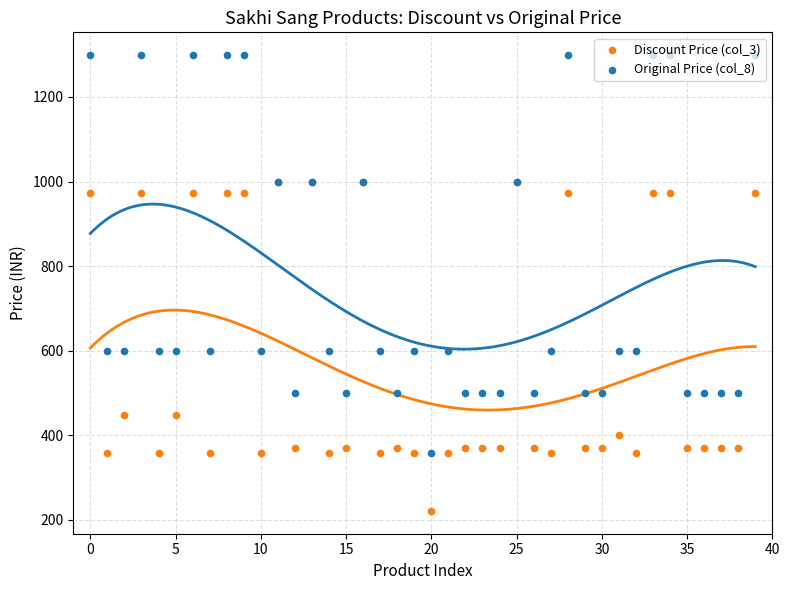

Which series has the largest Y range (max minus min)?

Original Price (col_8)